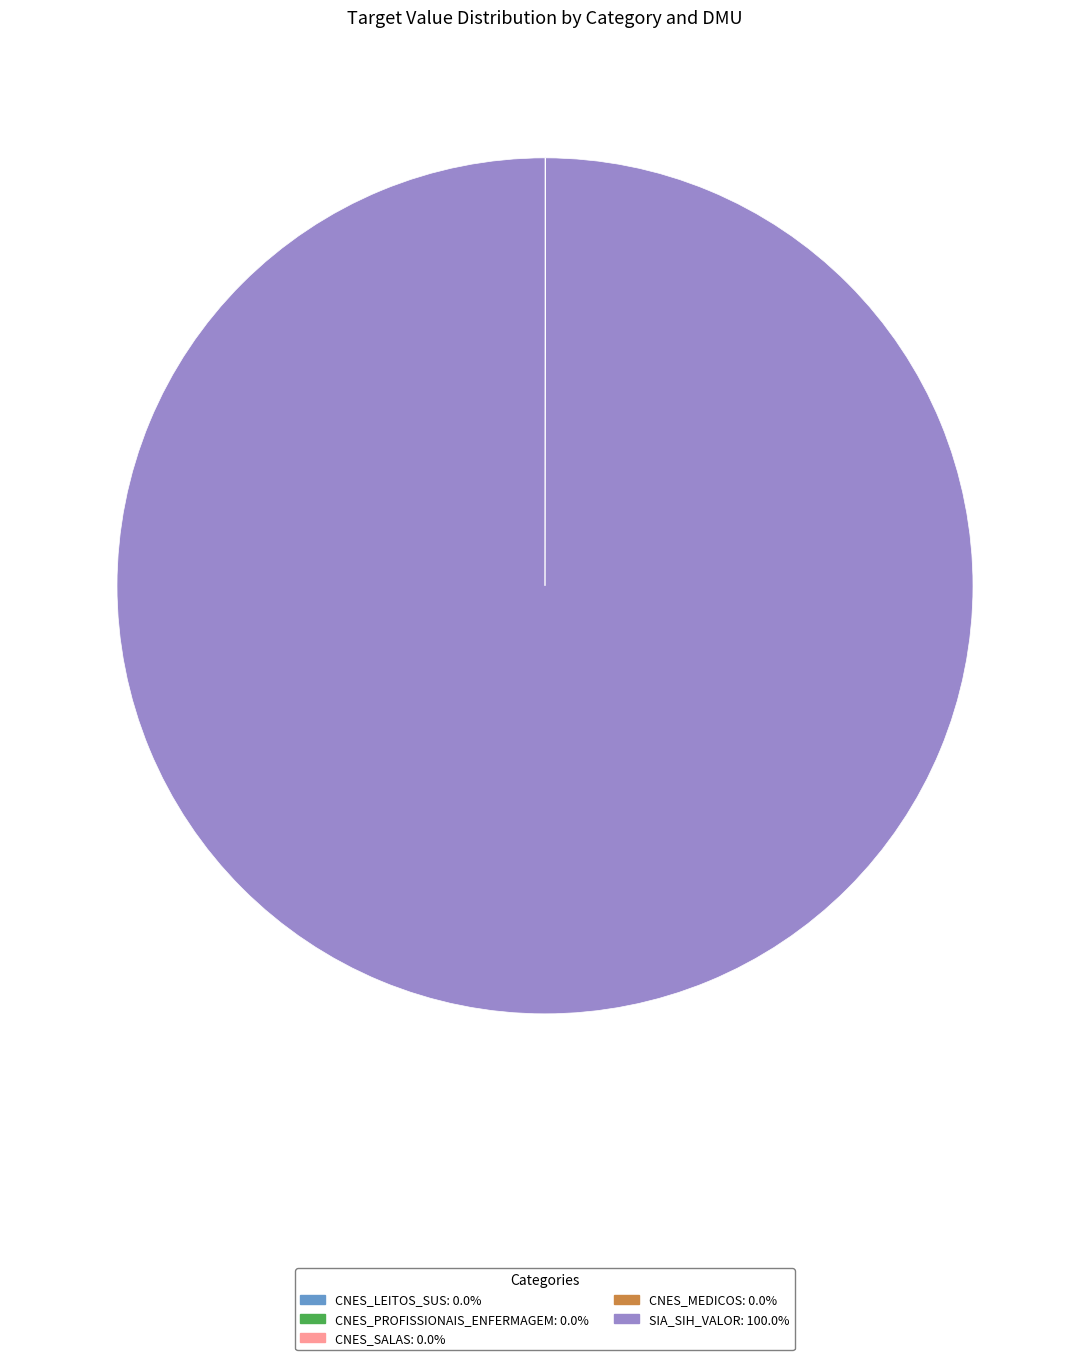

Does any single category account for the majority?

Yes